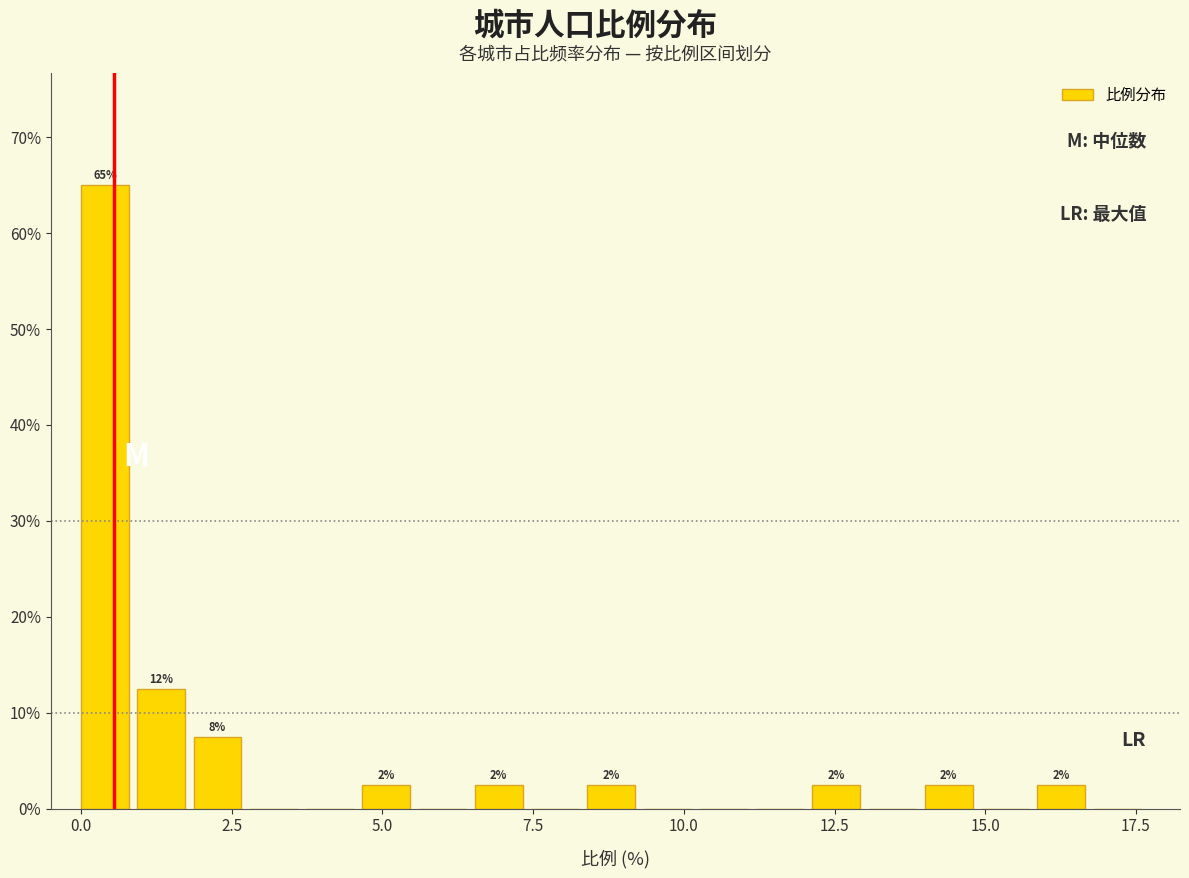

Read against the x-axis, roughly where is the centre of the tallest bar?

0.5